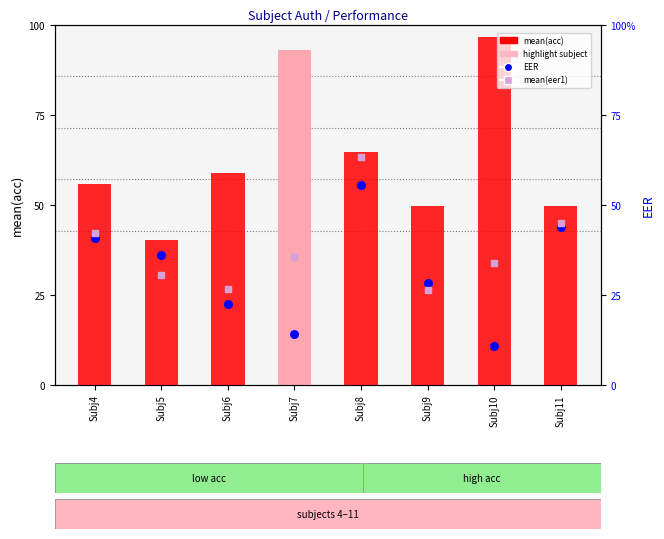

Which series has the largest Y range (max minus min)?

mean(acc)